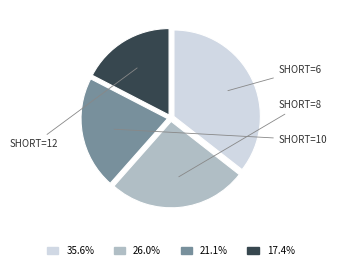

Is there any slice that represents more than half of the pie?

No